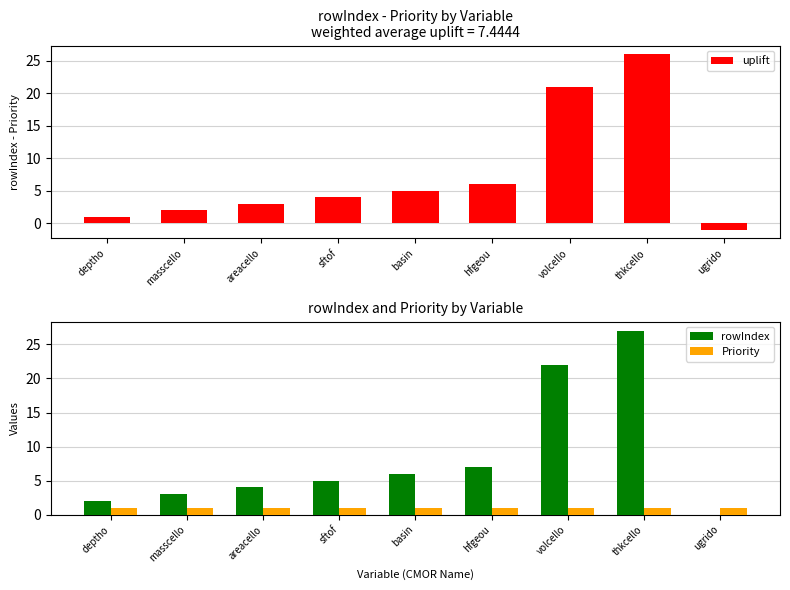

What is the total value across all series at masscello?

6